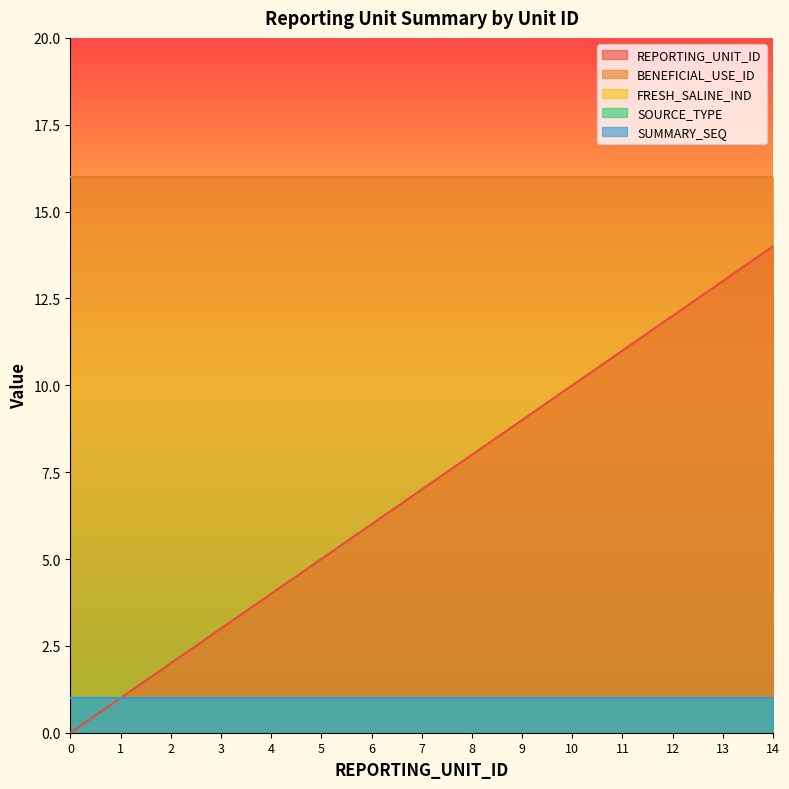

What are all the series names shown in the legend?

REPORTING_UNIT_ID, BENEFICIAL_USE_ID, FRESH_SALINE_IND, SOURCE_TYPE, SUMMARY_SEQ